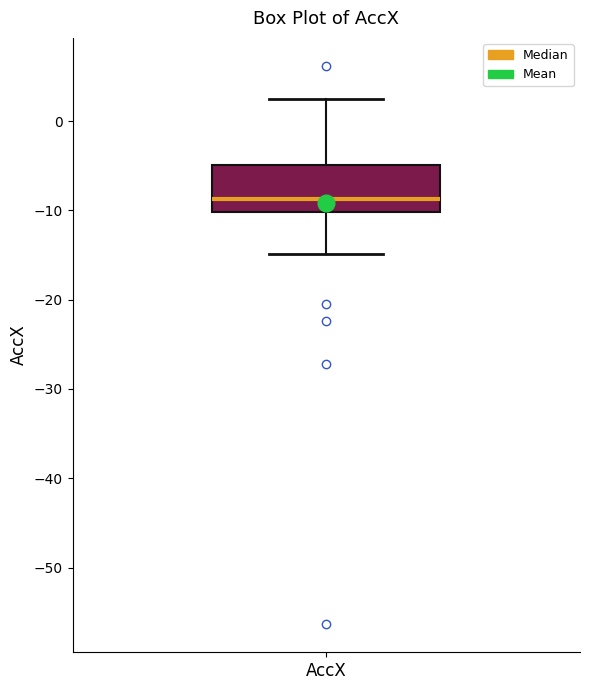

Transcribe this box plot: give where the median line is, the range the box spans, and where the two whiskers end, as read against the y-axis. The values are not printed on the chart, so give them approximately, as read against the axis.

median -9, box -10 to -5, whiskers -15 to 2